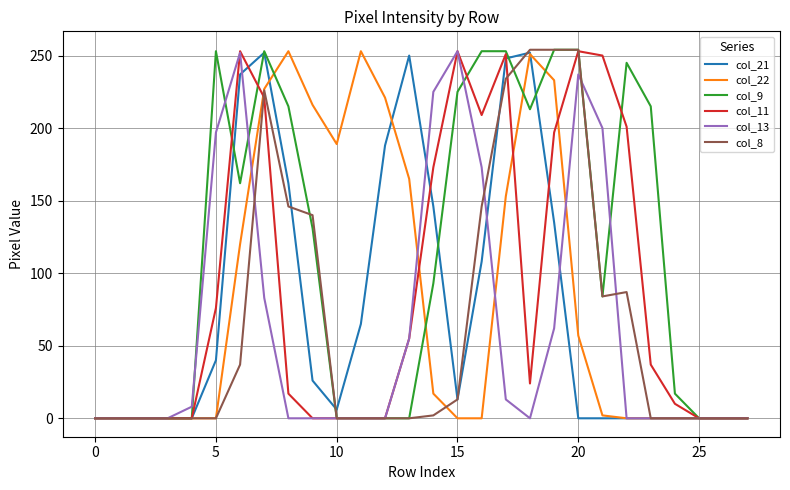

What is the greatest value displayed?

254